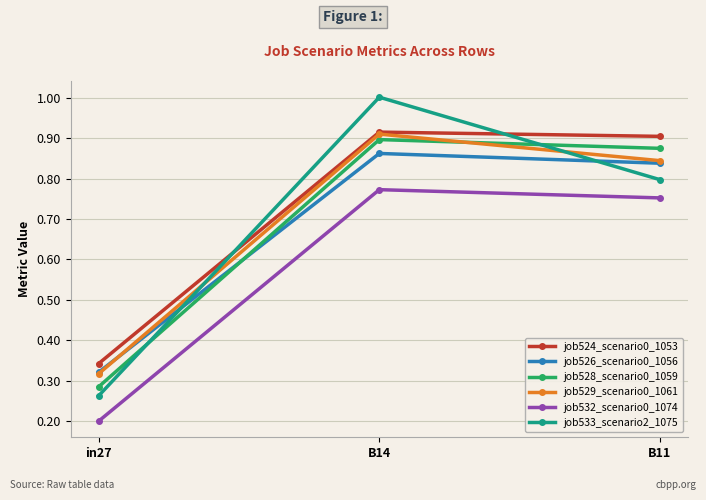

Rank the categories by job532_scenario0_1074 value from highest to lowest.

B14, B11, in27